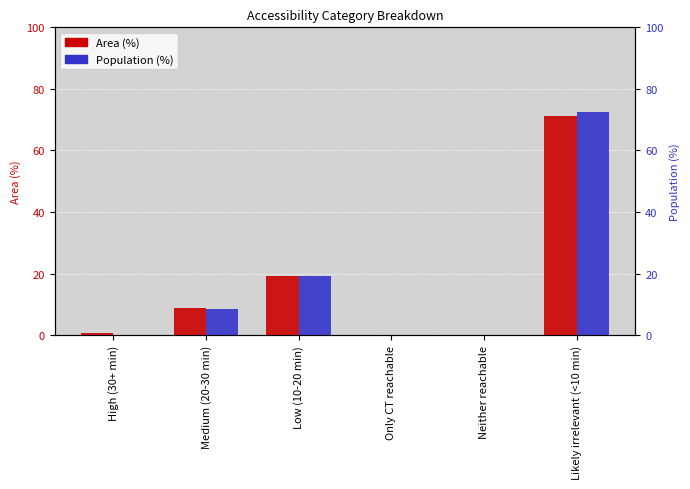

What is the difference between the maximum and minimum values in the Area (%) series?

71.2